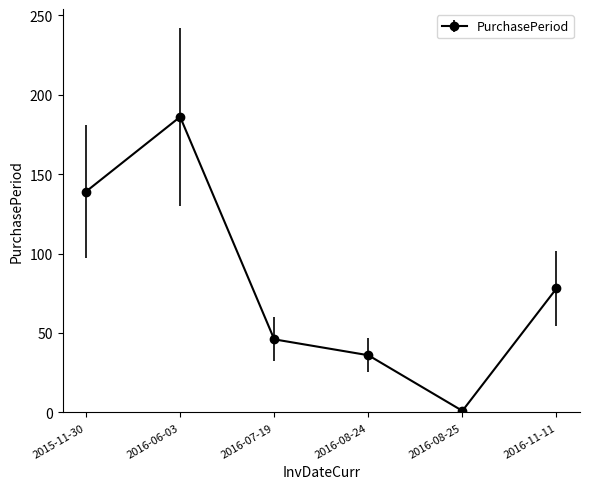

How many interior local peaks (higher than both neighbors) does the data have?

1